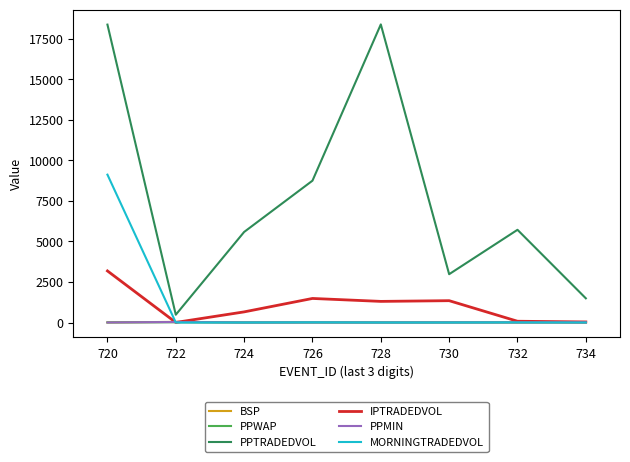

Is the value of PPTRADEDVOL at 734 greater than the value of MORNINGTRADEDVOL at 734?

Yes